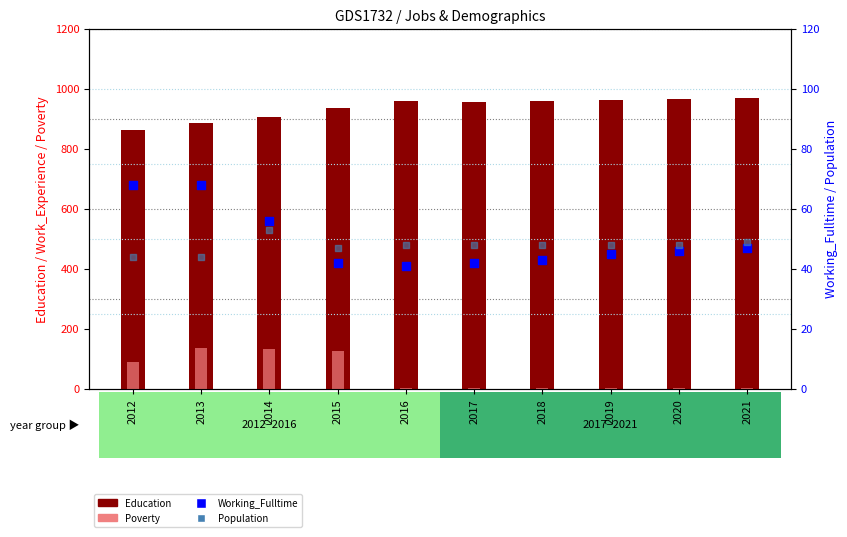

Which series reaches the minimum Y coordinate?

Poverty